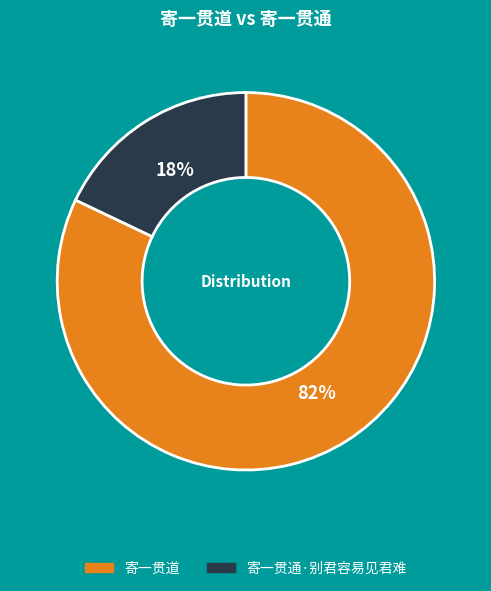

How many slices are in this pie chart?

2